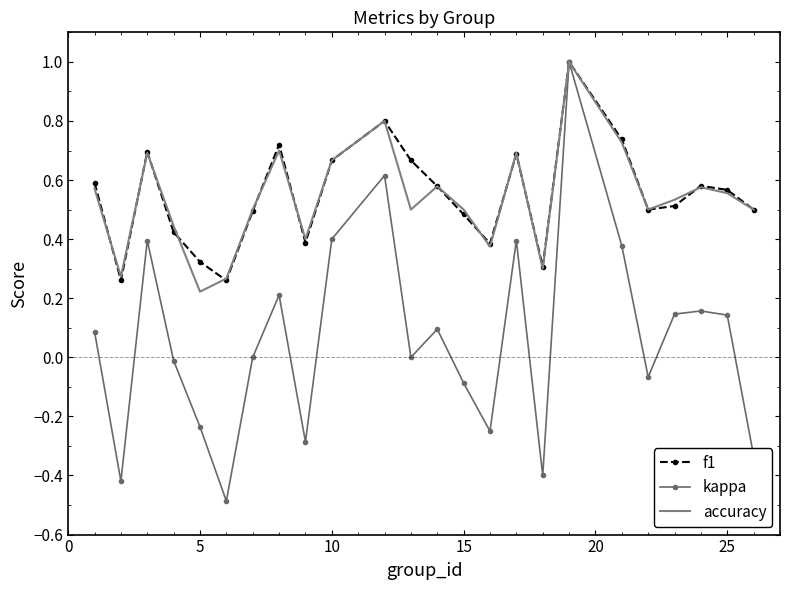

What is the lowest value of the kappa series?

-0.5